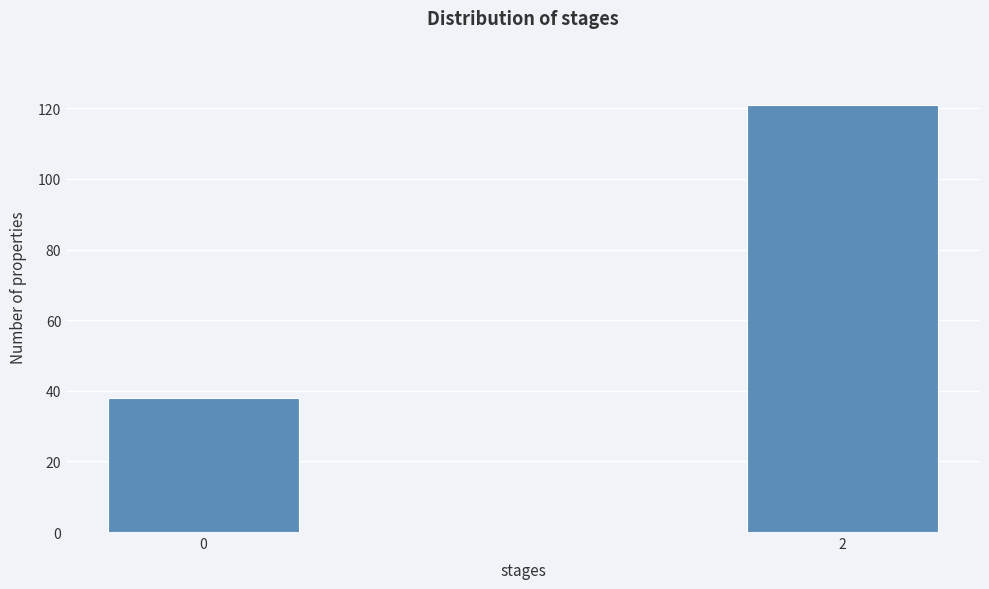

Reading left to right, what are all the values shown in this chart?

38	121